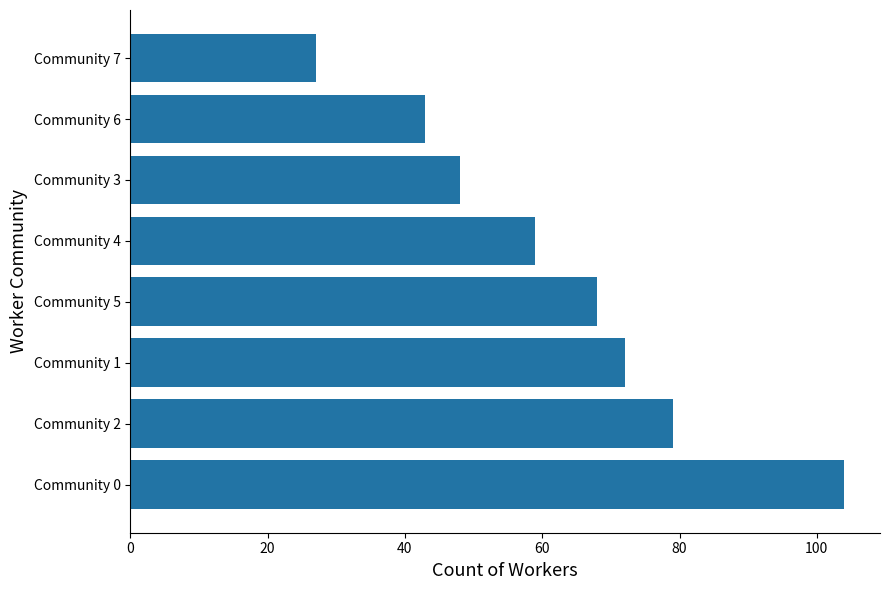

At which label is the value closest to 65?

Community 5